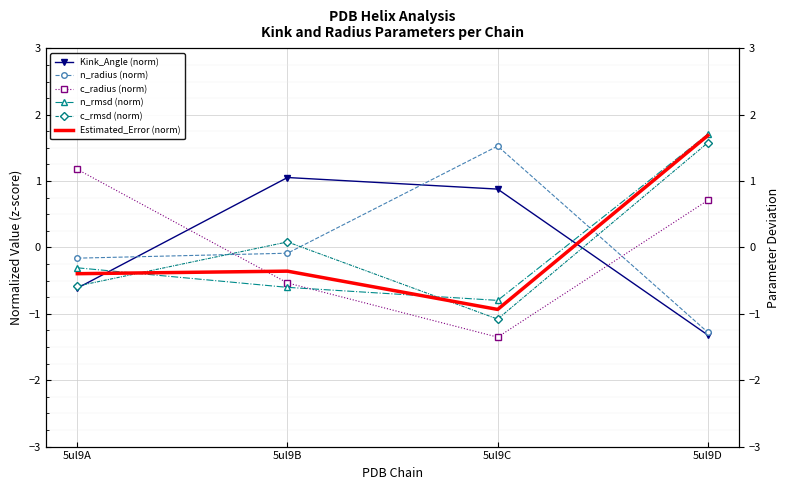

True or false: c_rmsd (norm) has a value of -0.6 at 5ul9A.

True